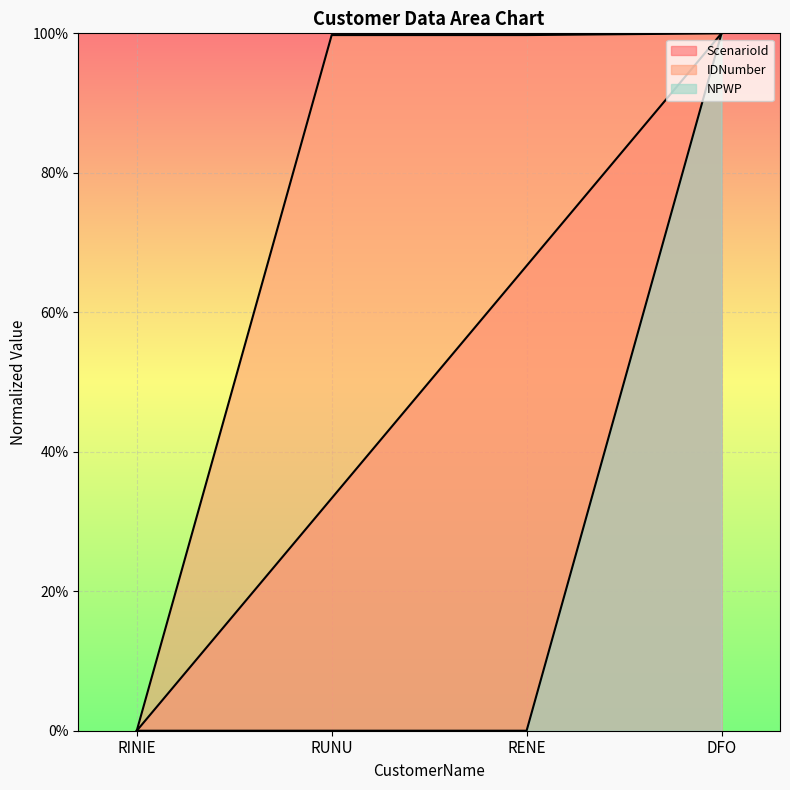

How many lines are shown in the chart?

3